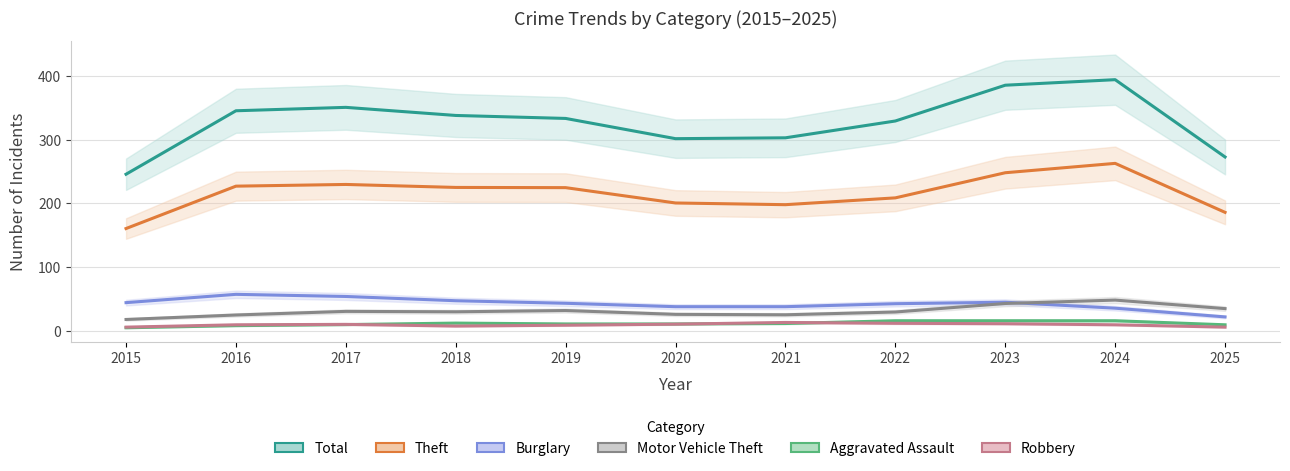

List the labels in order of Aggravated Assault value, largest first.

2022, 2023, 2024, 2018, 2021, 2019, 2020, 2017, 2025, 2016, 2015